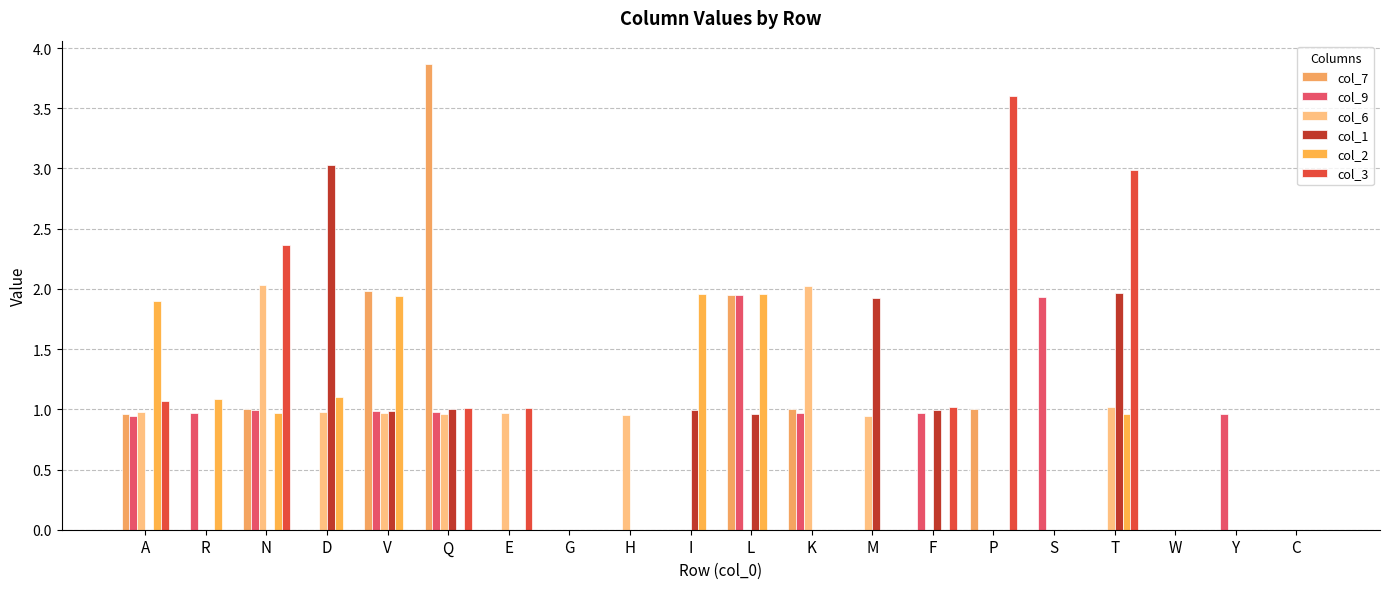

The value of col_1 at N is 1.8. True or false?

False